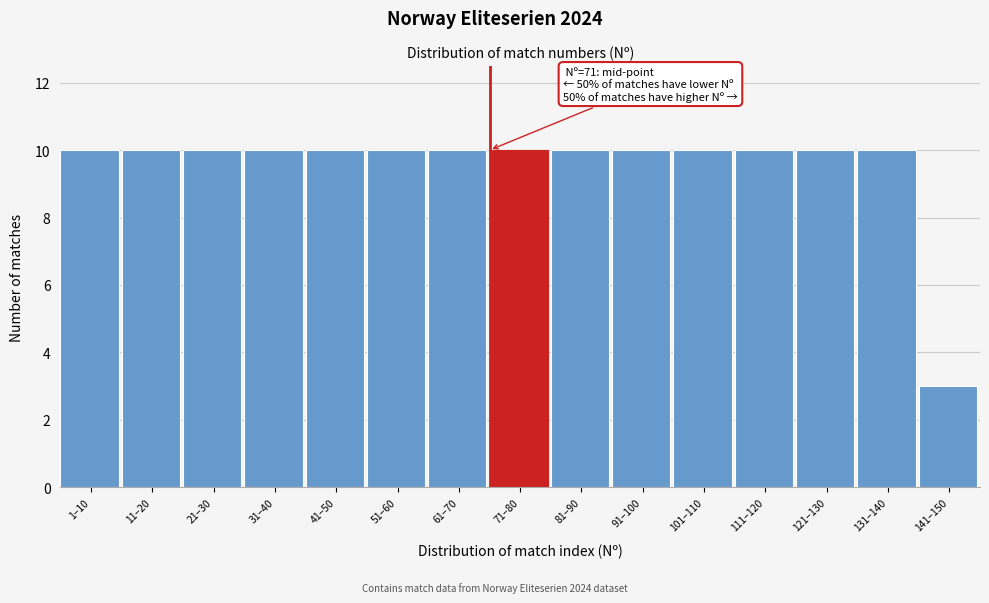

Reading left to right, list all the values displayed in this chart.

10	10	10	10	10	10	10	10	10	10	10	10	10	10	3